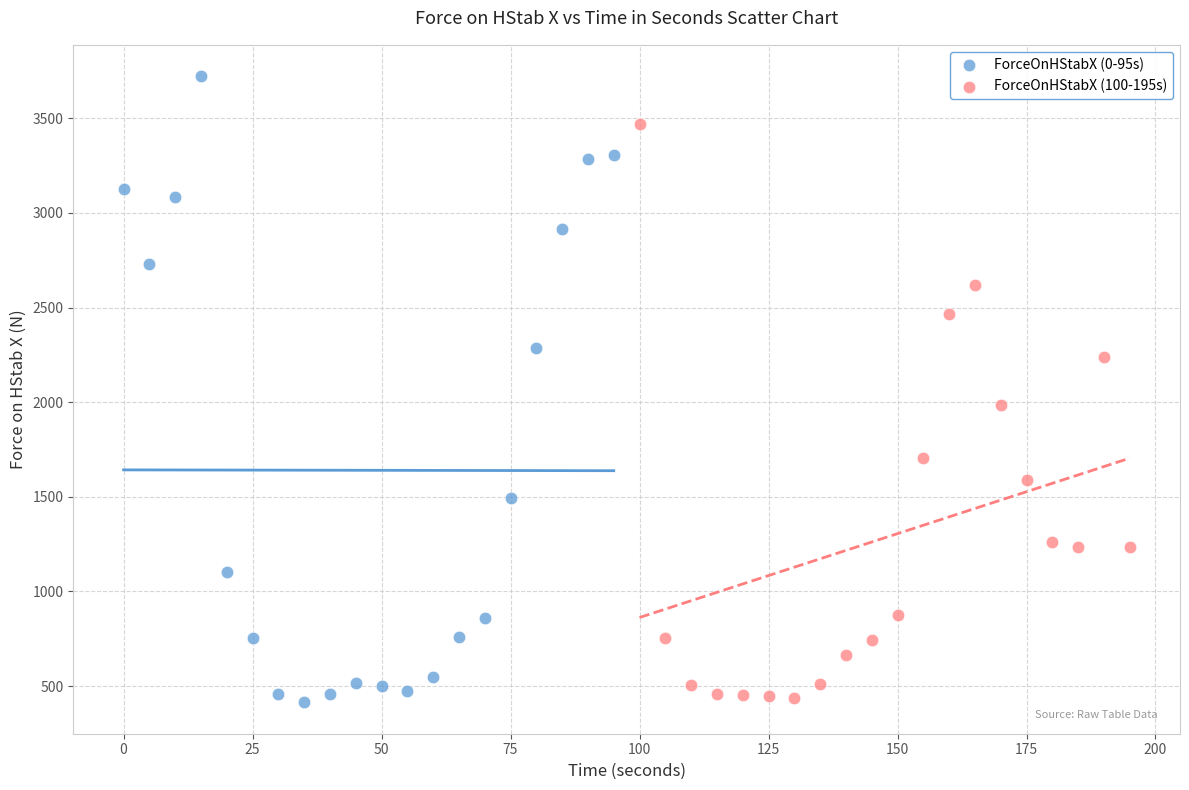

What are all the series names shown in the legend?

ForceOnHStabX (0-95s), ForceOnHStabX (100-195s)